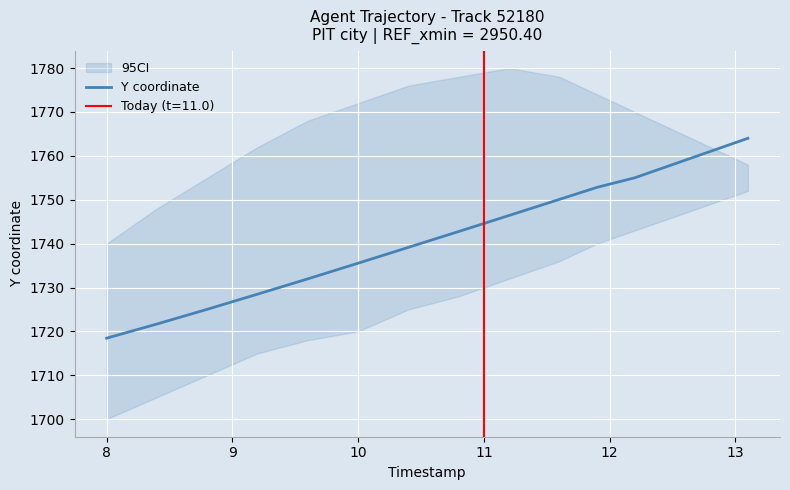

What is the difference between the maximum and second lowest values?

42.3